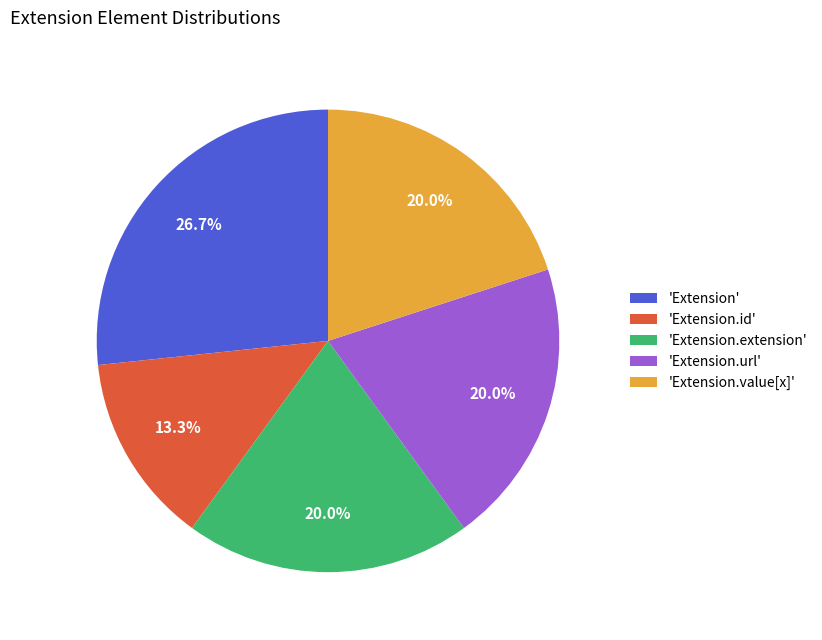

Does 'Extension.url' represent more than half of the total?

No